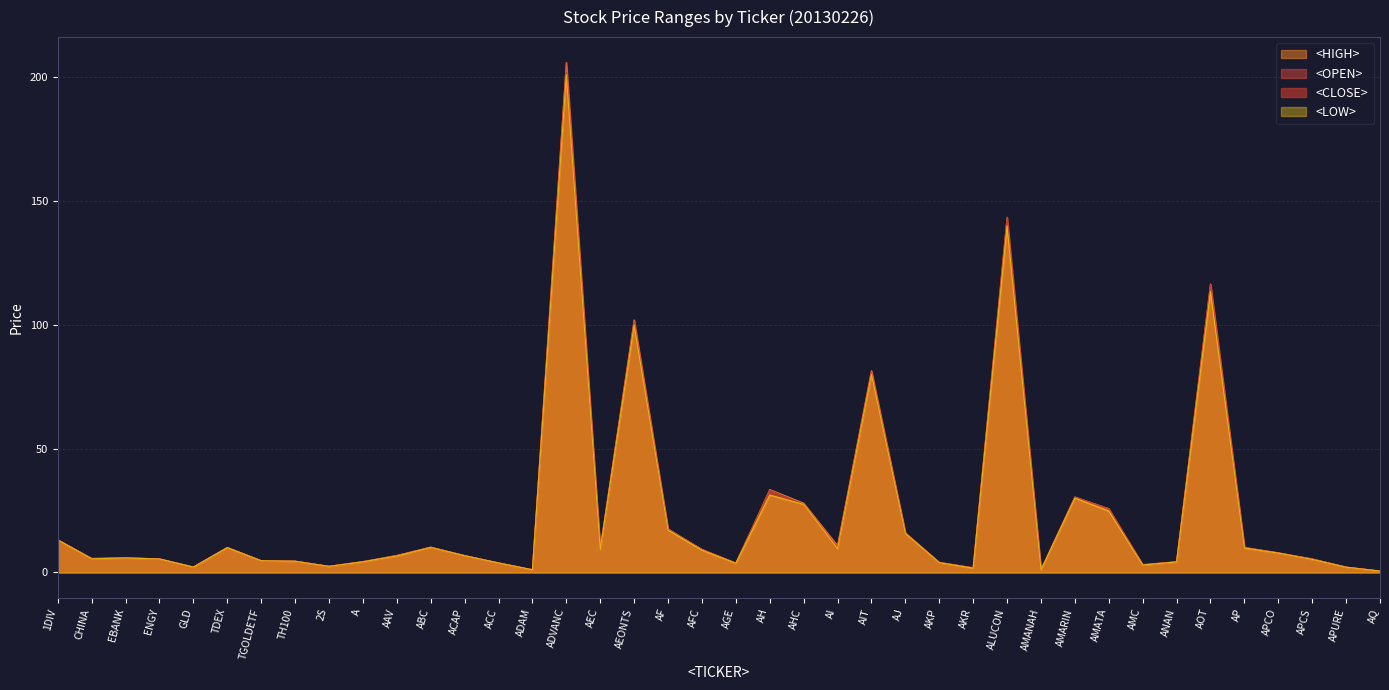

True or false: <HIGH> has a value of 25.8 at AMATA.

True